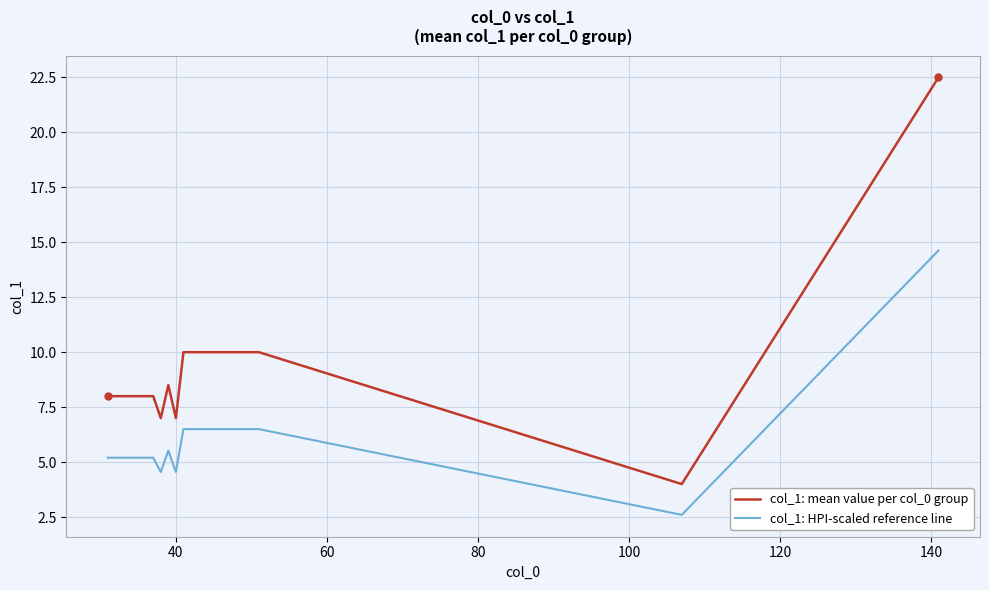

What is the minimum value for col_1: HPI-scaled reference line?

2.6